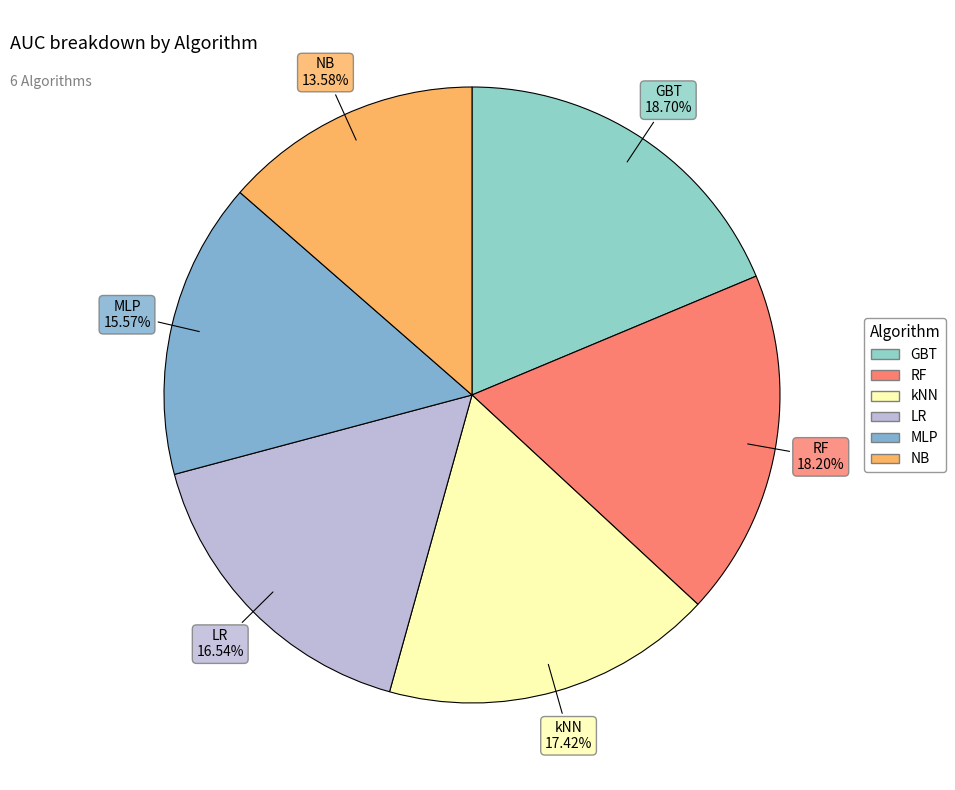

Which category has the smallest portion of the pie?

NB